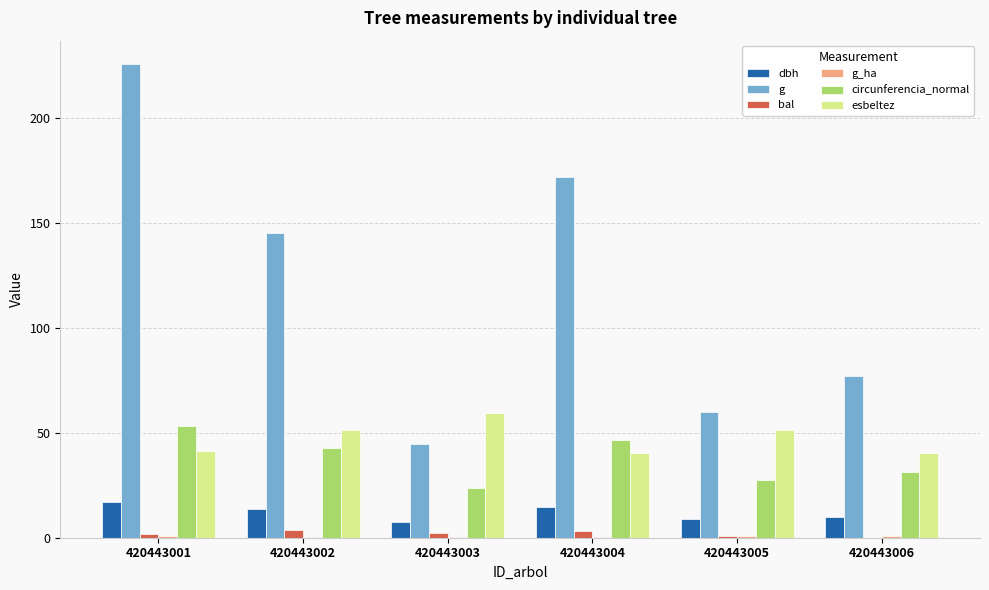

Which series has the largest total across all categories?

g